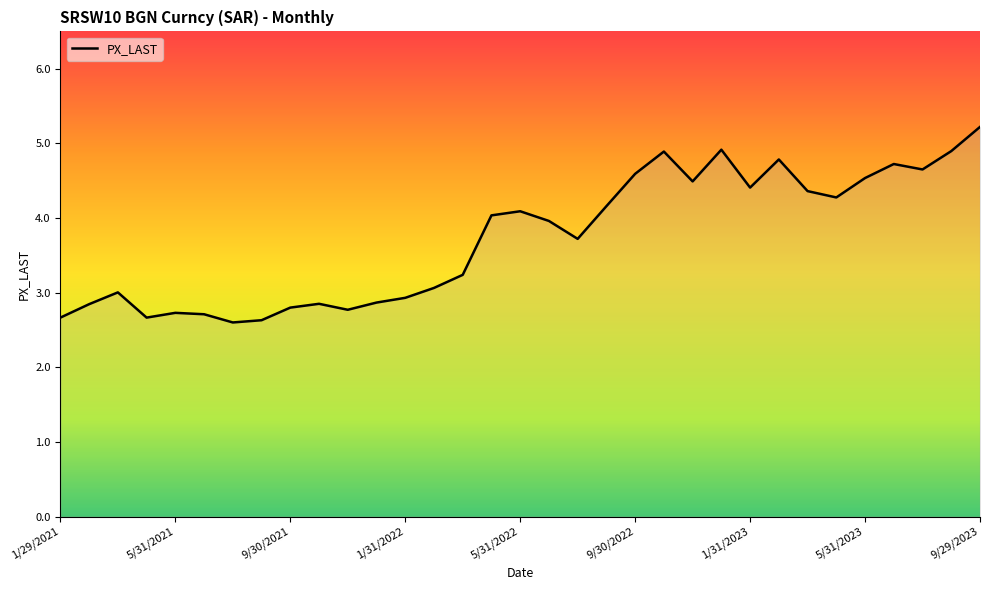

What is the minimum value shown in the chart?

2.6